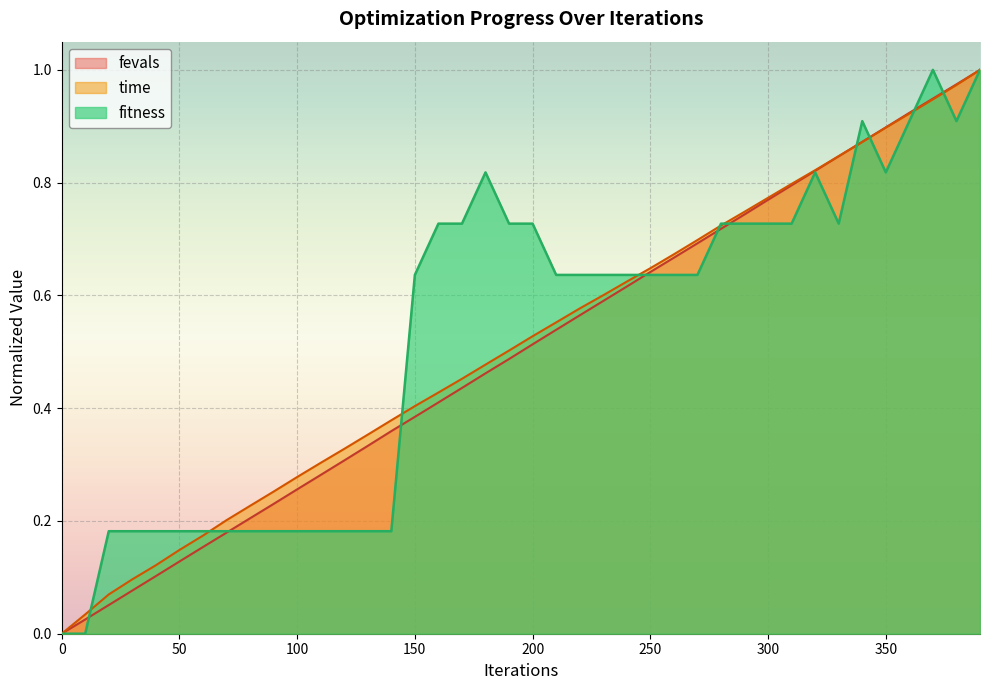

What is the average value of the fitness series?

0.5